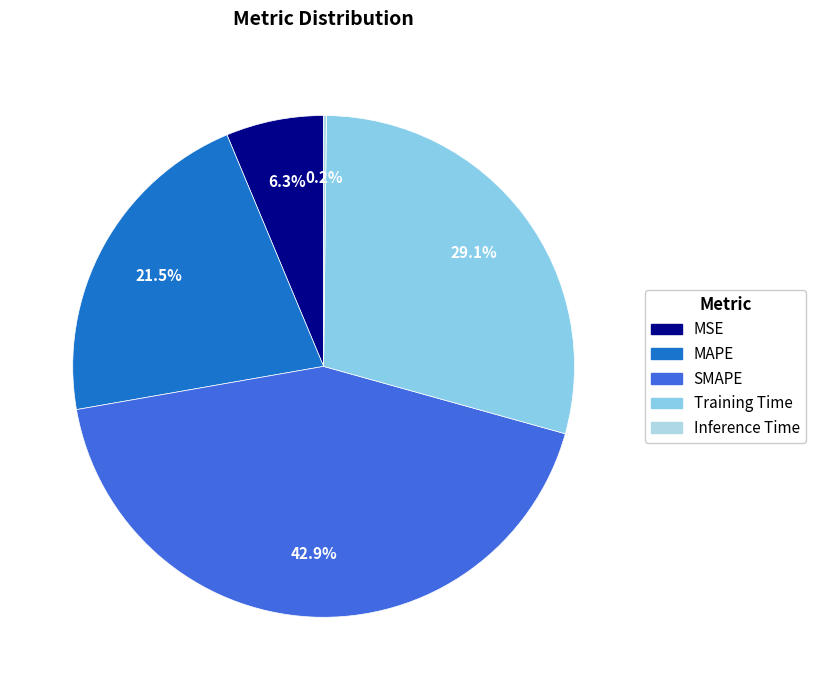

Rank the categories by value from lowest to highest.

Inference Time, MSE, MAPE, Training Time, SMAPE